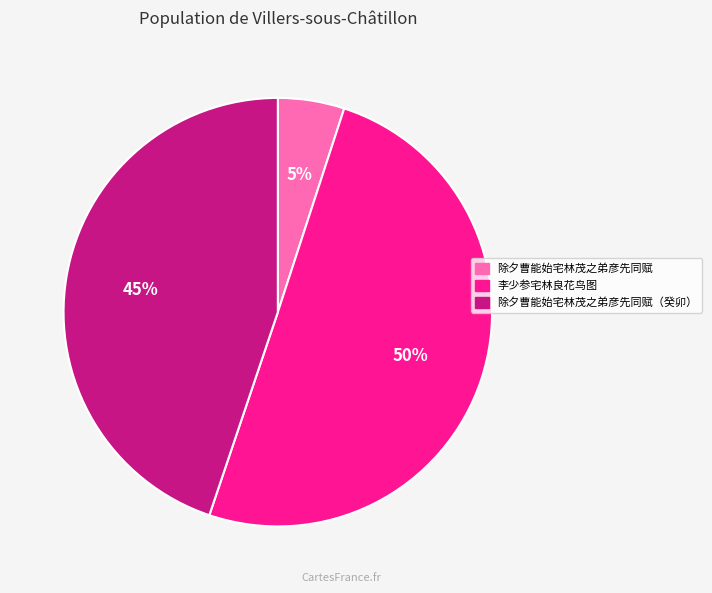

To the nearest percent, what is the difference between the largest and smallest slice percentages?

45%